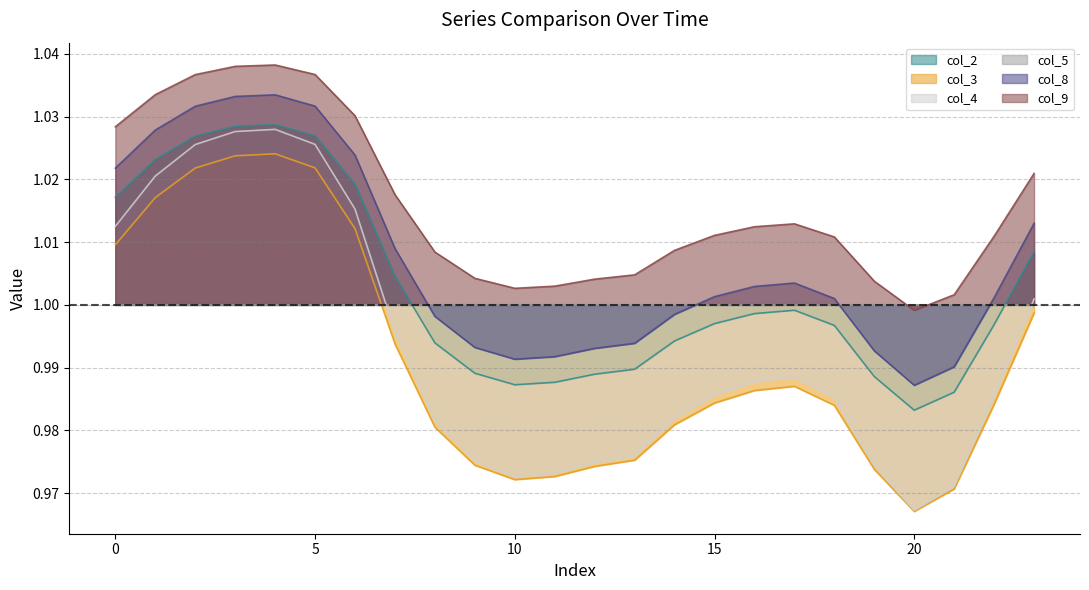

Does the chart display data point markers on the line(s)?

No